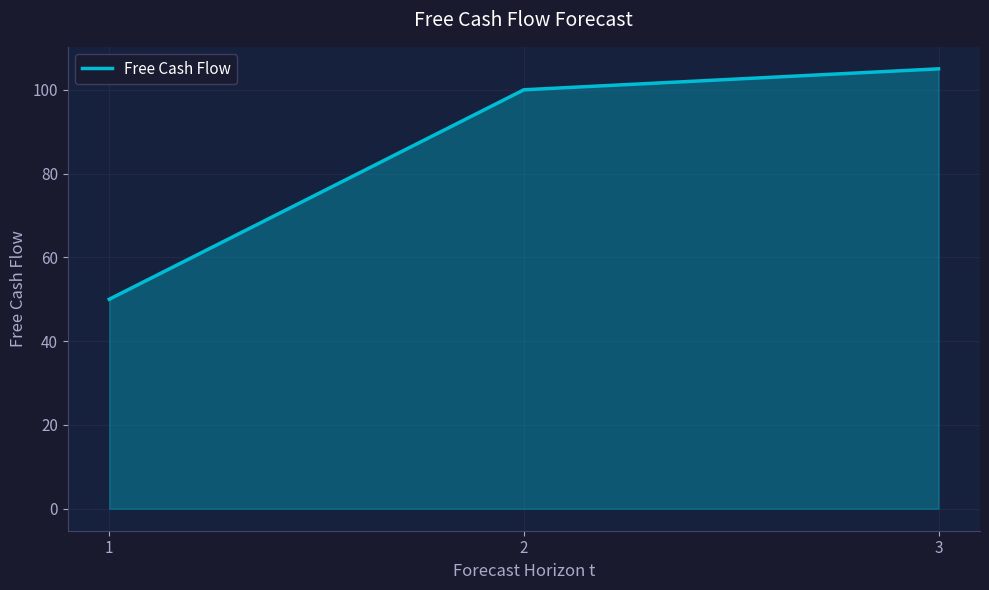

What is the greatest value displayed?

105